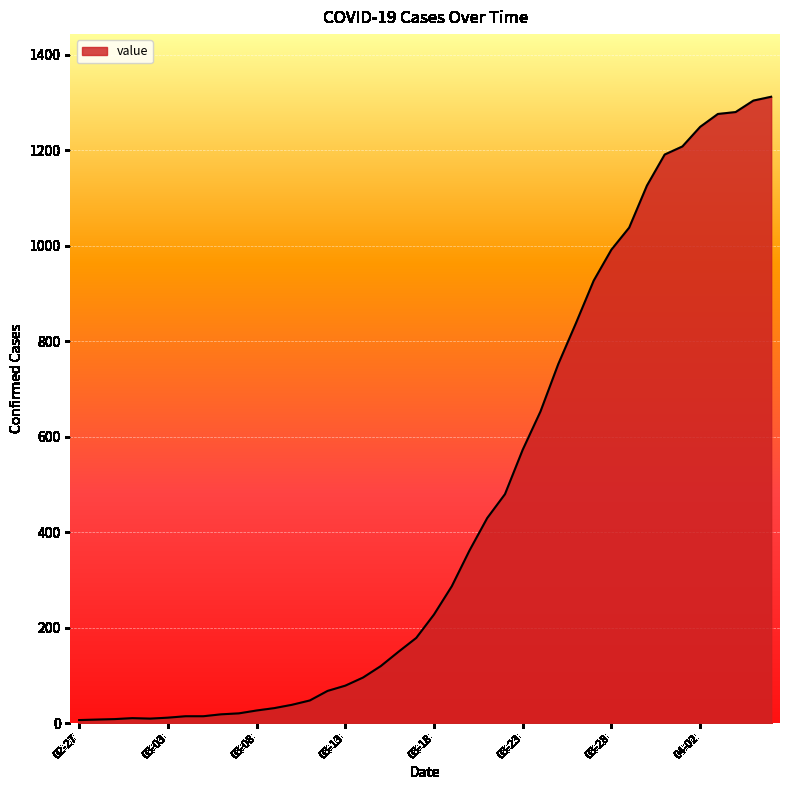

What is the difference between the maximum and minimum values?

1305